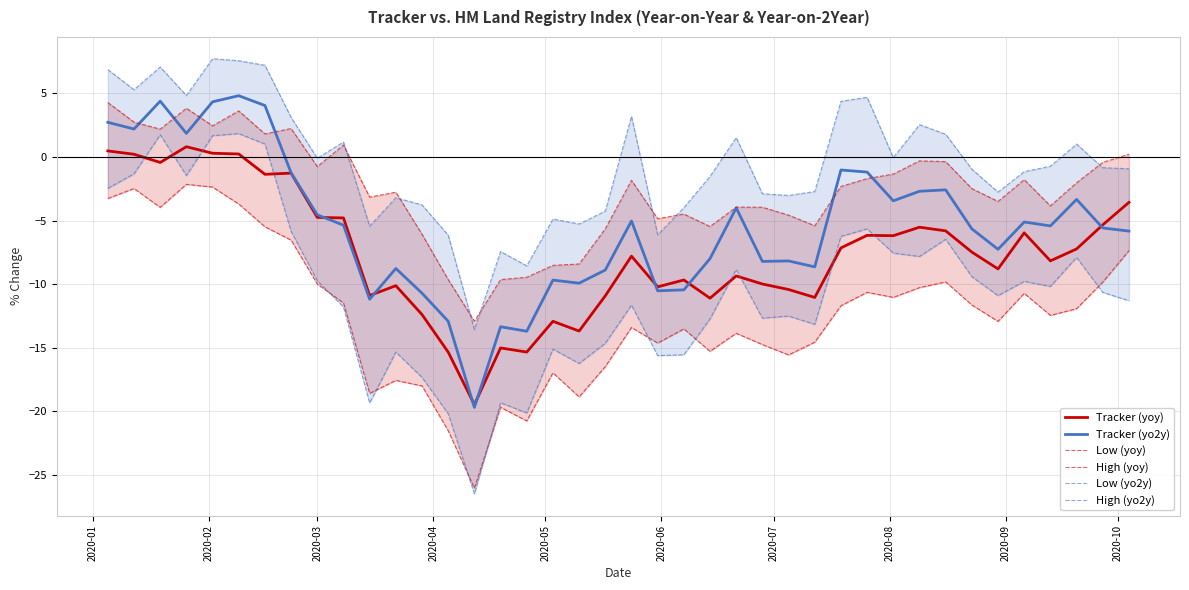

What is the minimum value for Tracker (yoy)?

-19.5